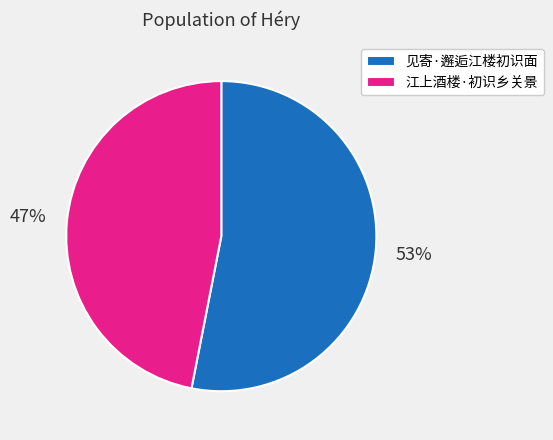

Combined, do 江上酒楼·初识乡关景 and 见寄·邂逅江楼初识面 account for over 50%?

Yes